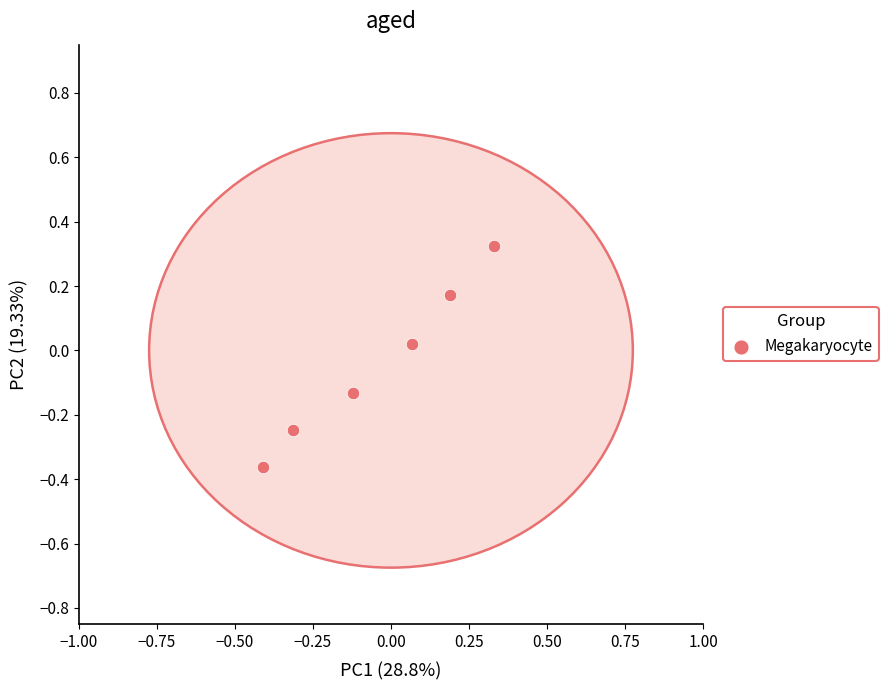

What is the range of X values (max minus min)?

0.7